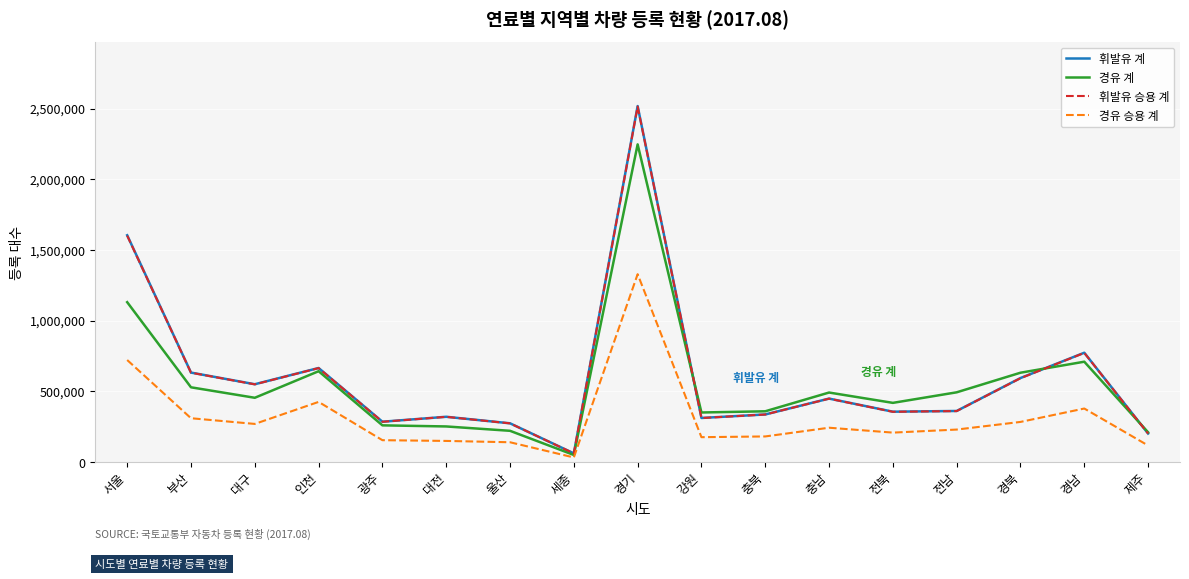

Which series has the largest range (max minus min)?

휘발유 계